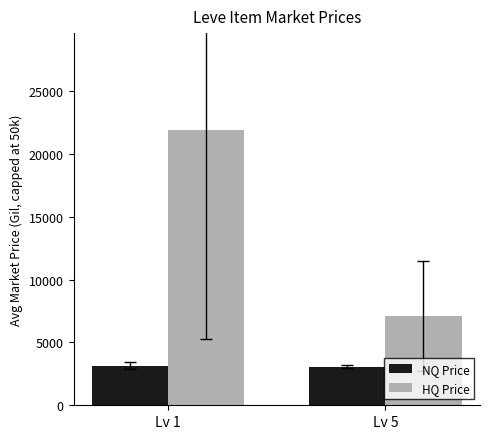

List the series in order of their peak value, lowest first.

NQ Price, HQ Price